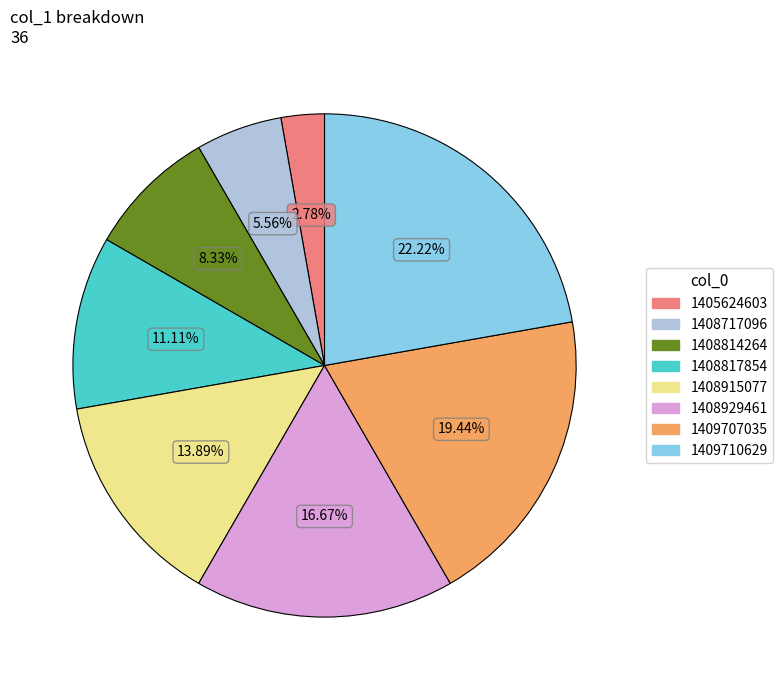

Is there any slice that represents more than half of the pie?

No